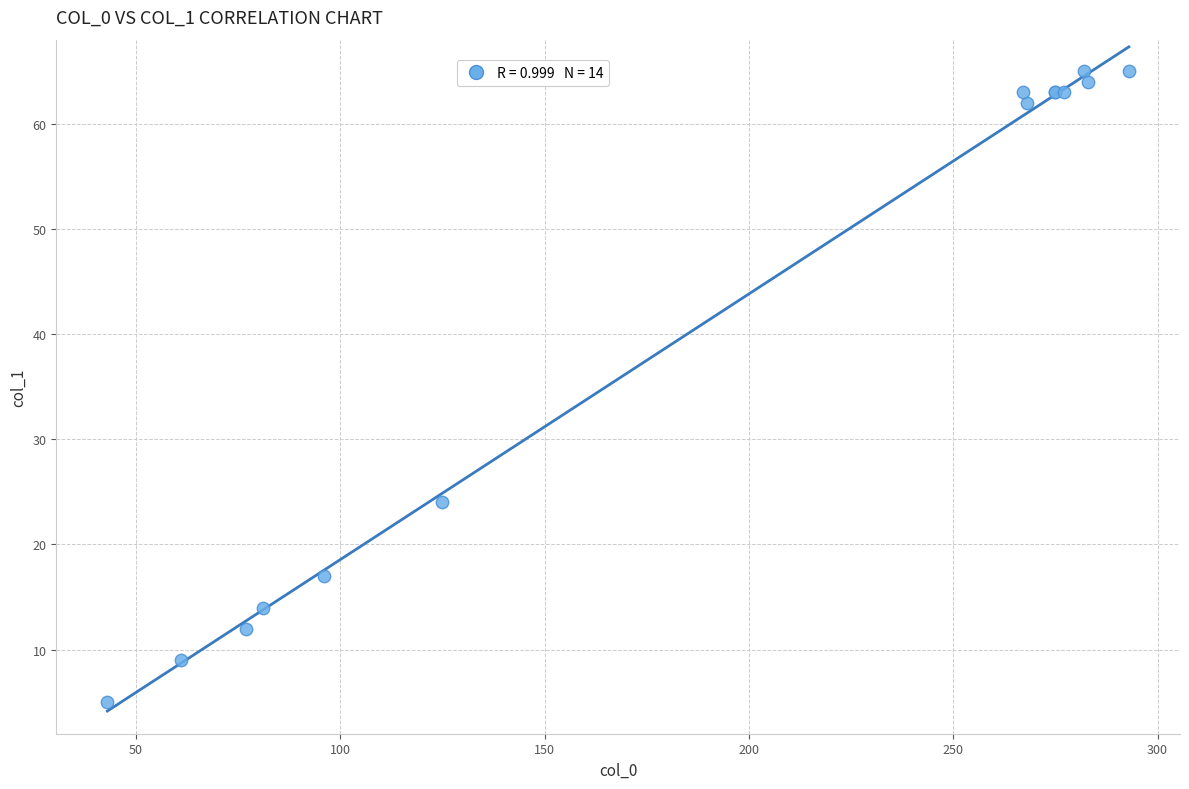

What Y value in the scatter plot is closest to 35?

24